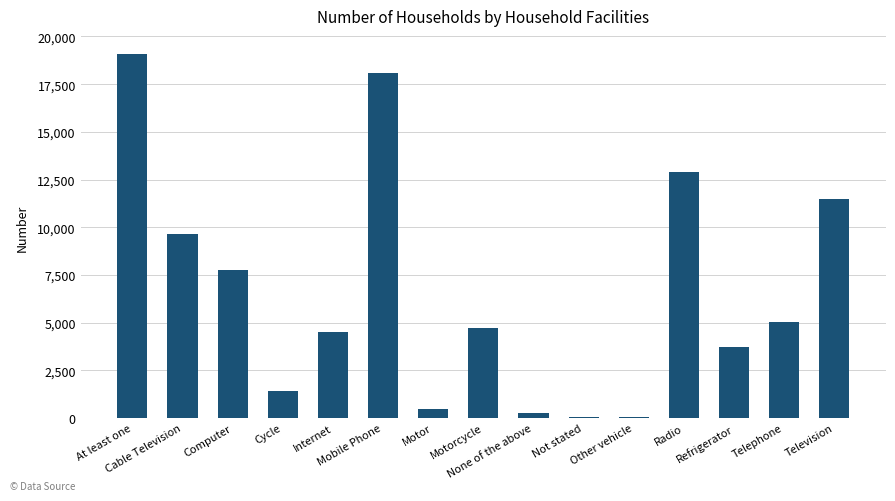

What is the greatest value displayed?

19077